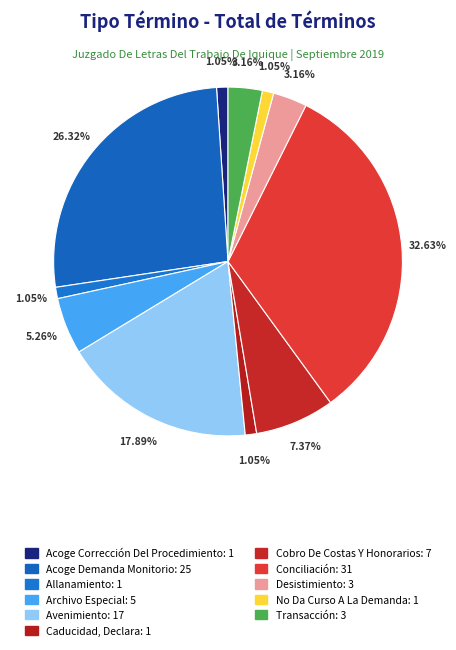

Which category has the smallest portion of the pie?

Acoge Corrección Del Procedimiento